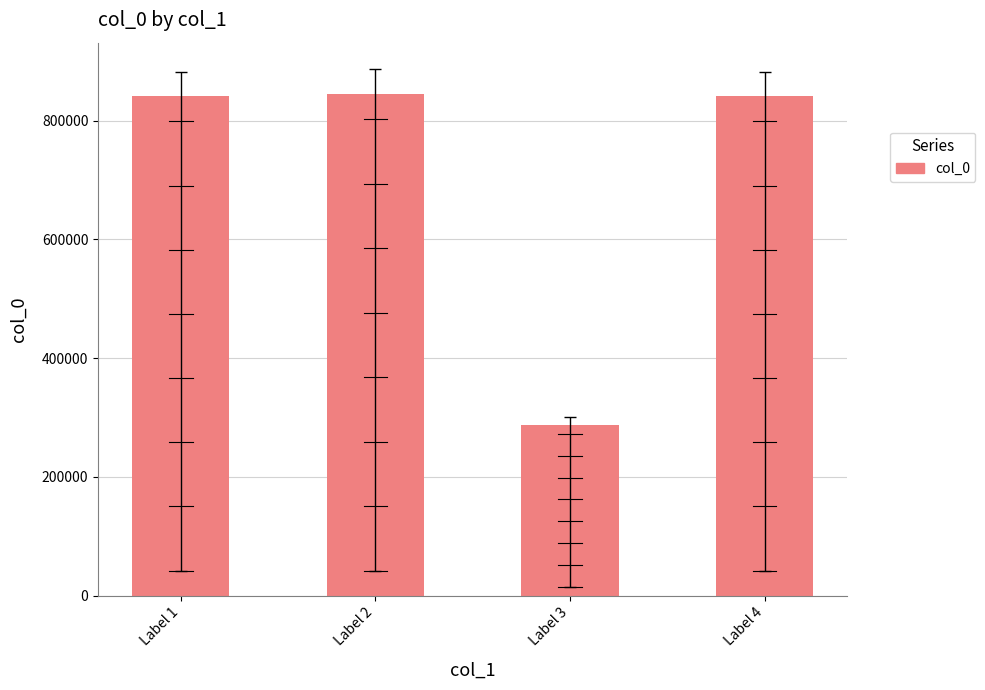

What is the value of the 4th bar from the left?

840666